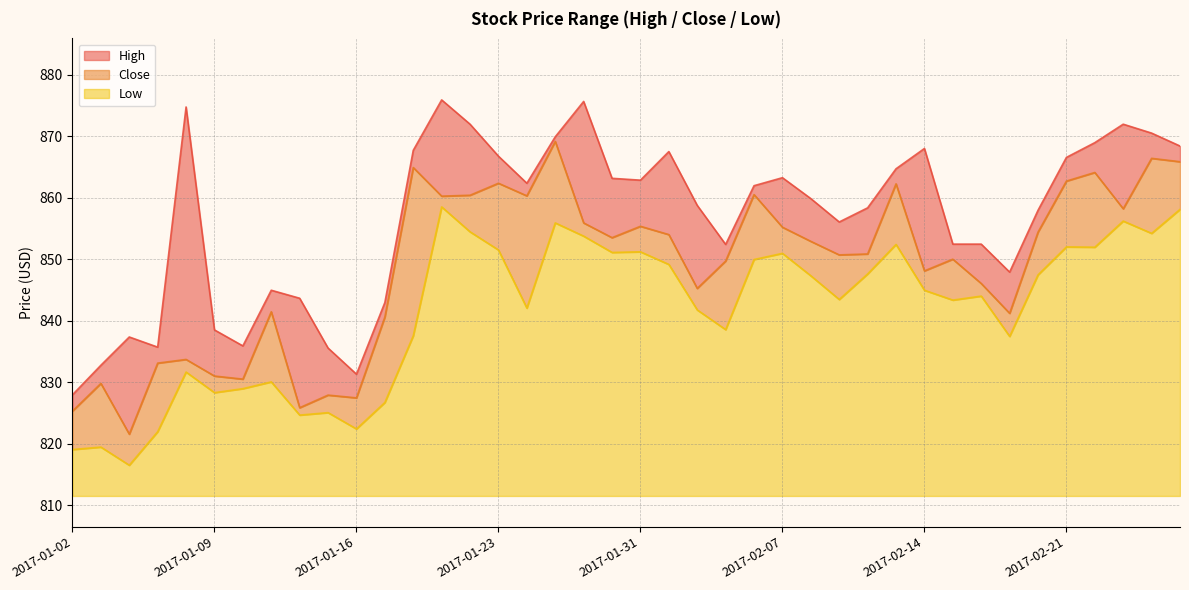

The High series shows 867.5 at 2017-02-01. True or false?

True